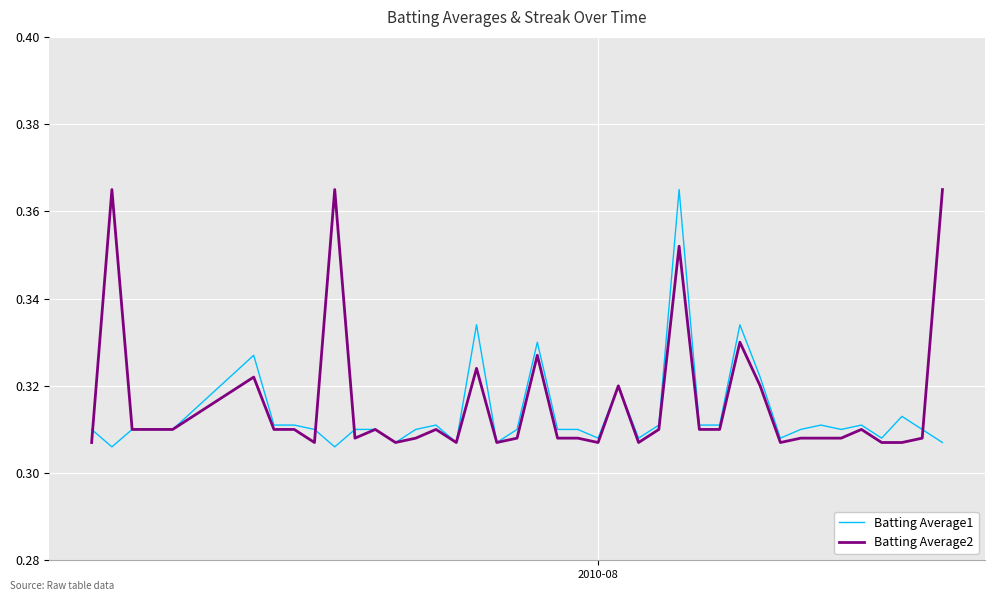

Count the Batting Average1 values in the range 0 to 1.

40